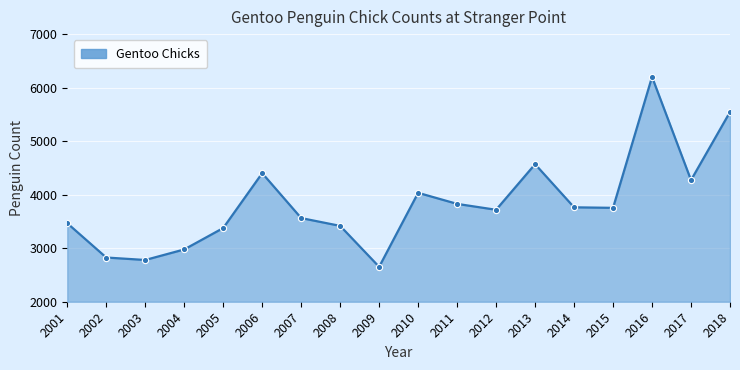

The chart shows a value of 3377 at 2005. True or false?

True